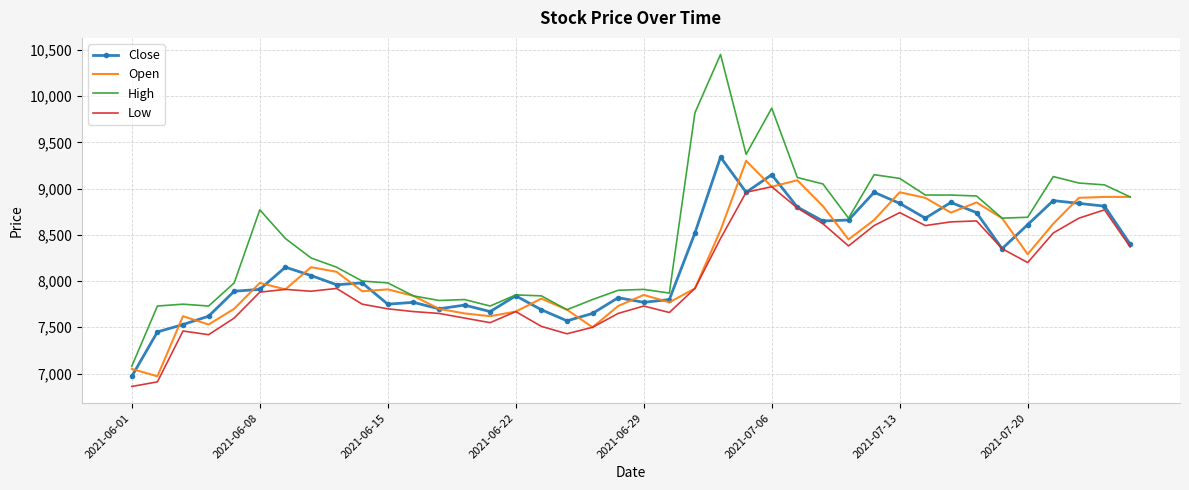

True or false: Low and High cross at least once.

False